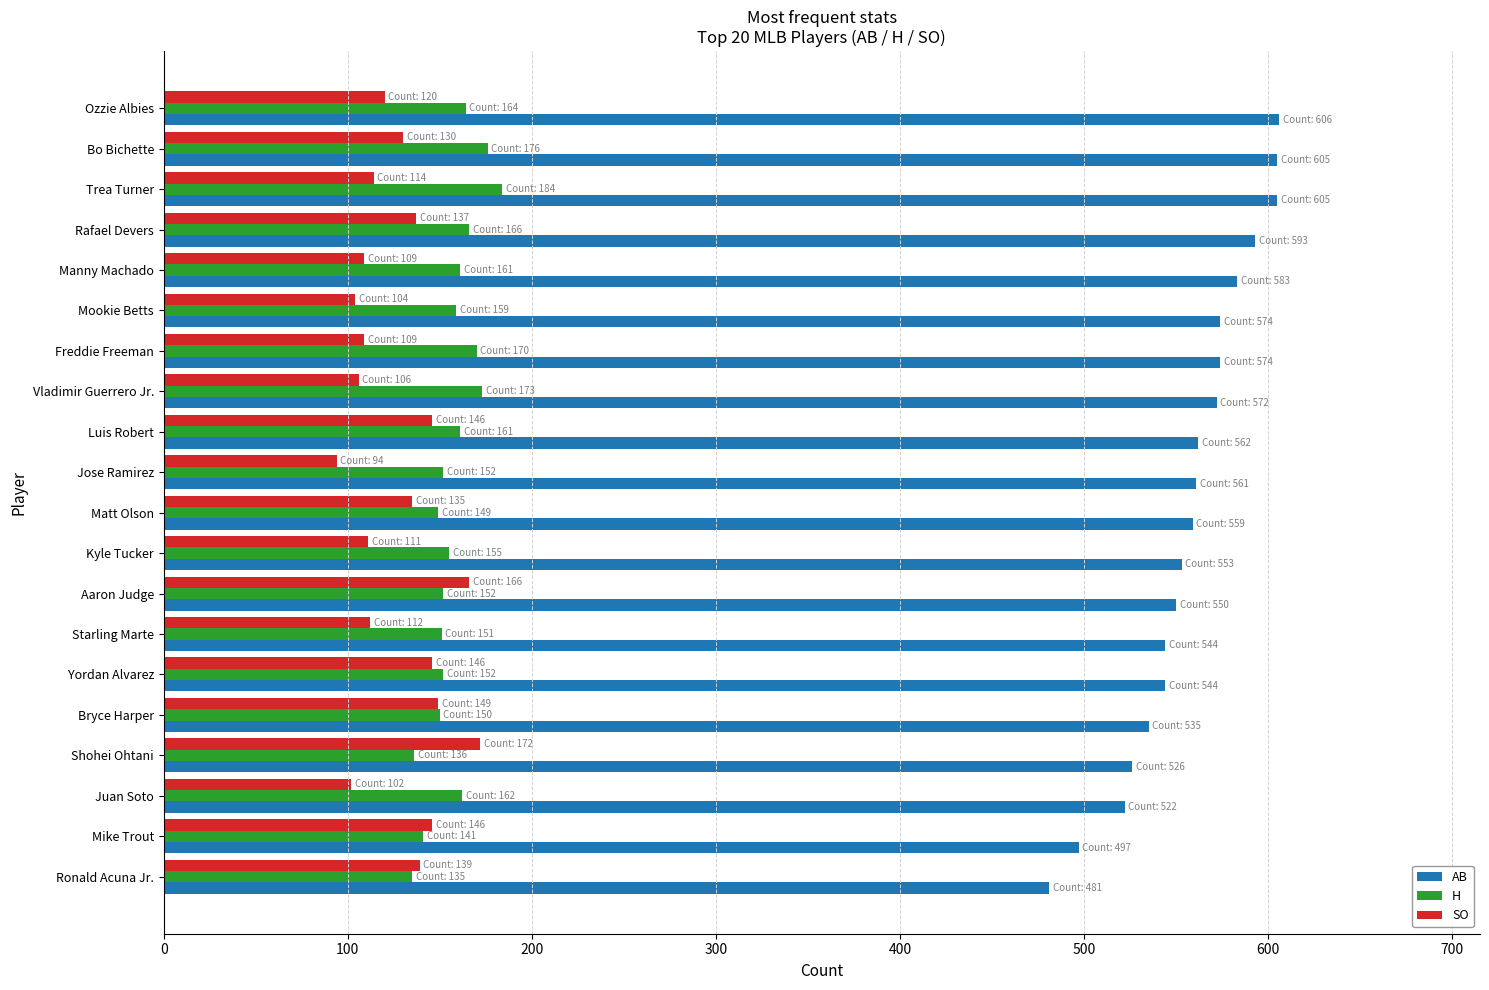

What are all the series names shown in the legend?

AB, H, SO